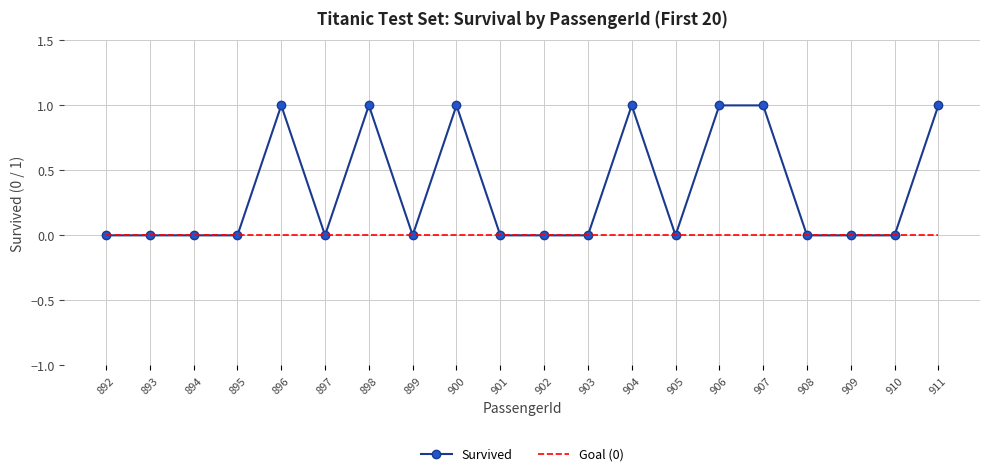

Between 899 and 900, which series saw the biggest shift?

Survived